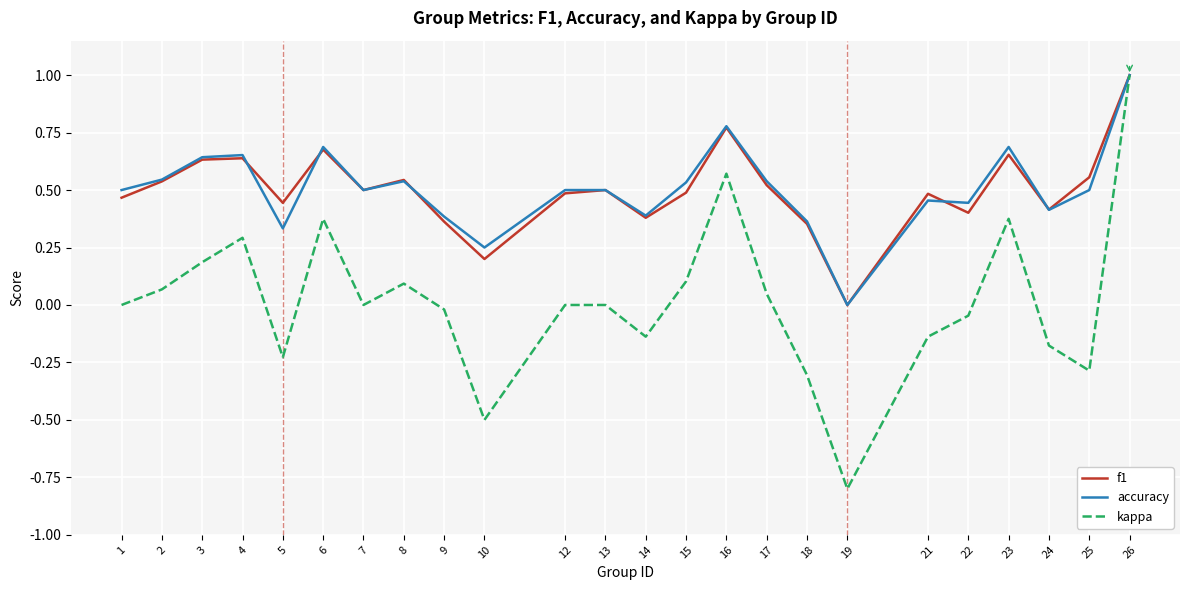

Which series has the largest range (max minus min)?

kappa